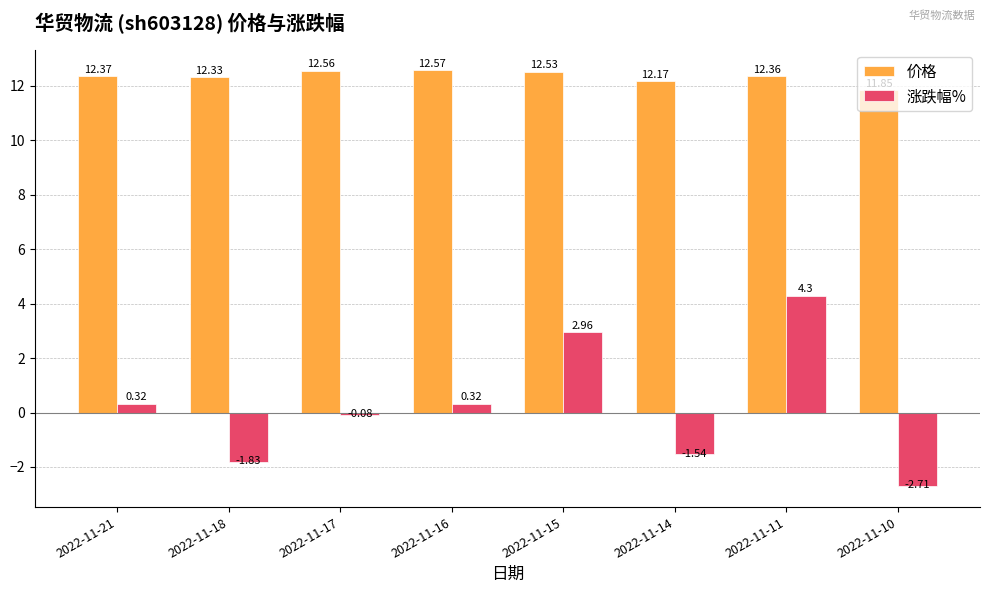

What is the total value across all series at 2022-11-16?

12.9